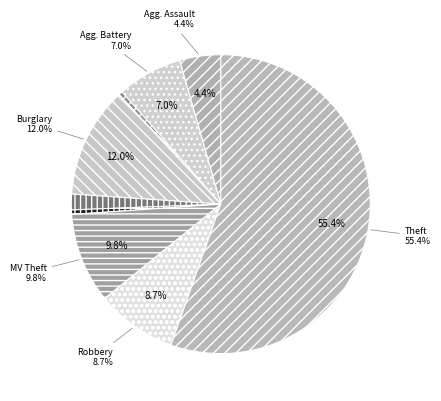

Does Theft account for over 50% of the chart?

Yes